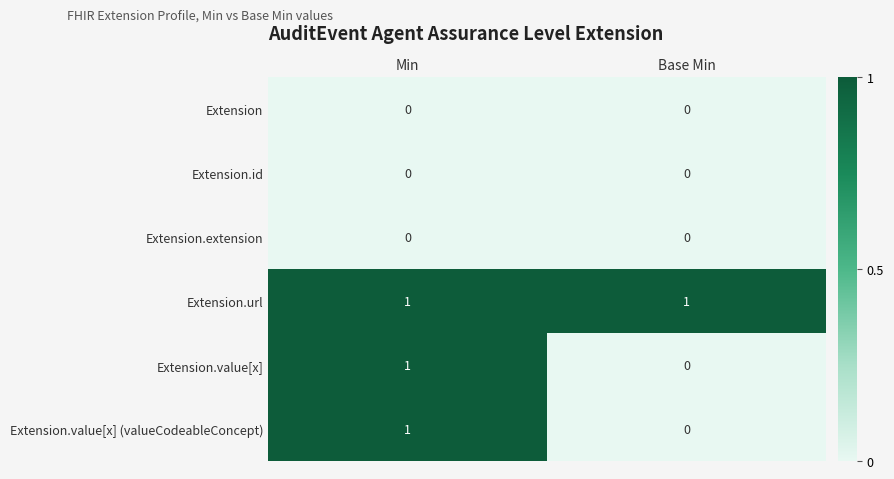

True or false: Extension.url has a value of 0 at Min.

False